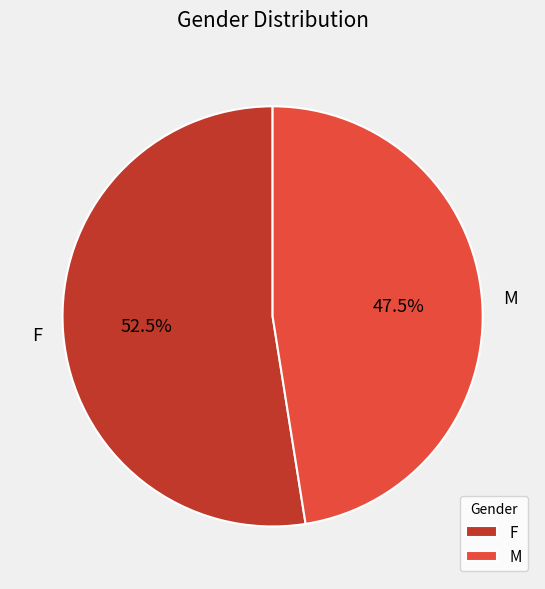

Which has a higher value, F or M?

F